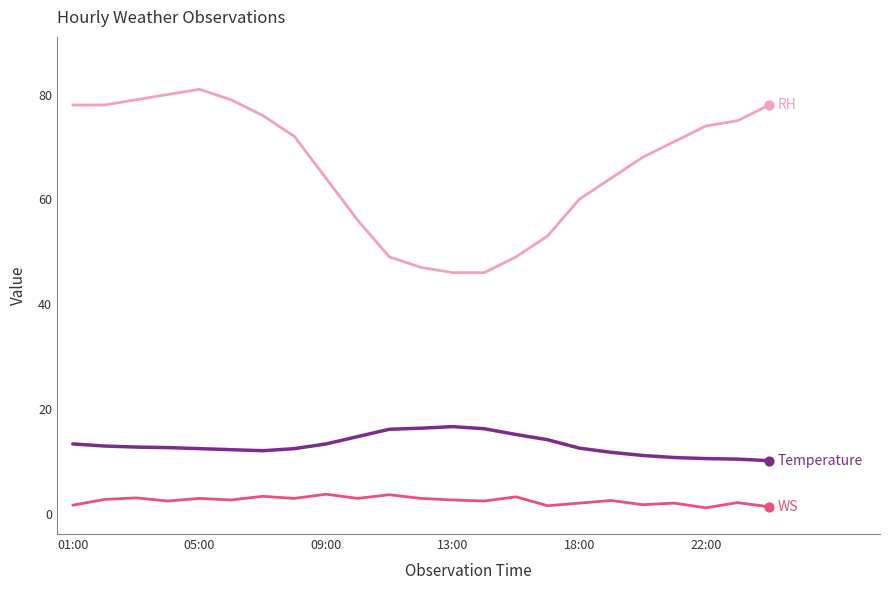

What is the maximum value shown in the chart?

81.0